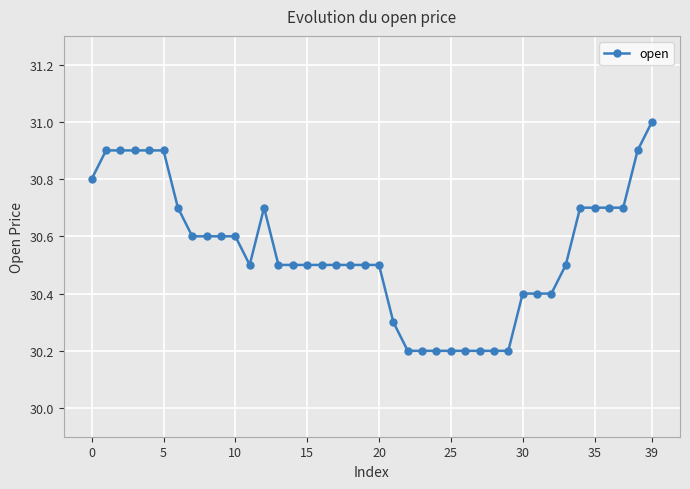

What is the smallest value displayed?

30.2